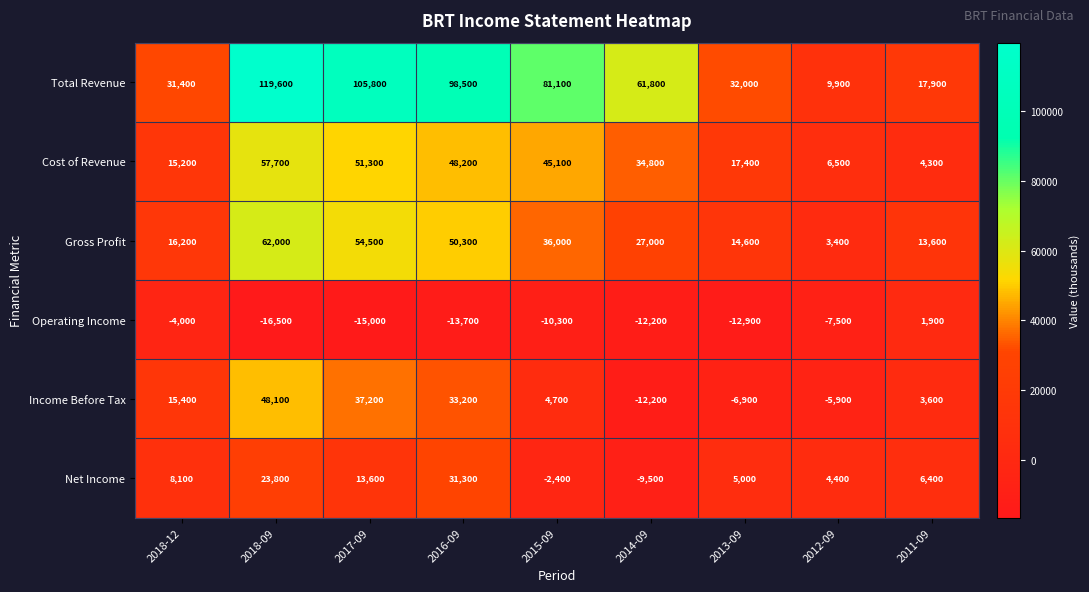

At which label is Net Income closest to 10900?

2017-09